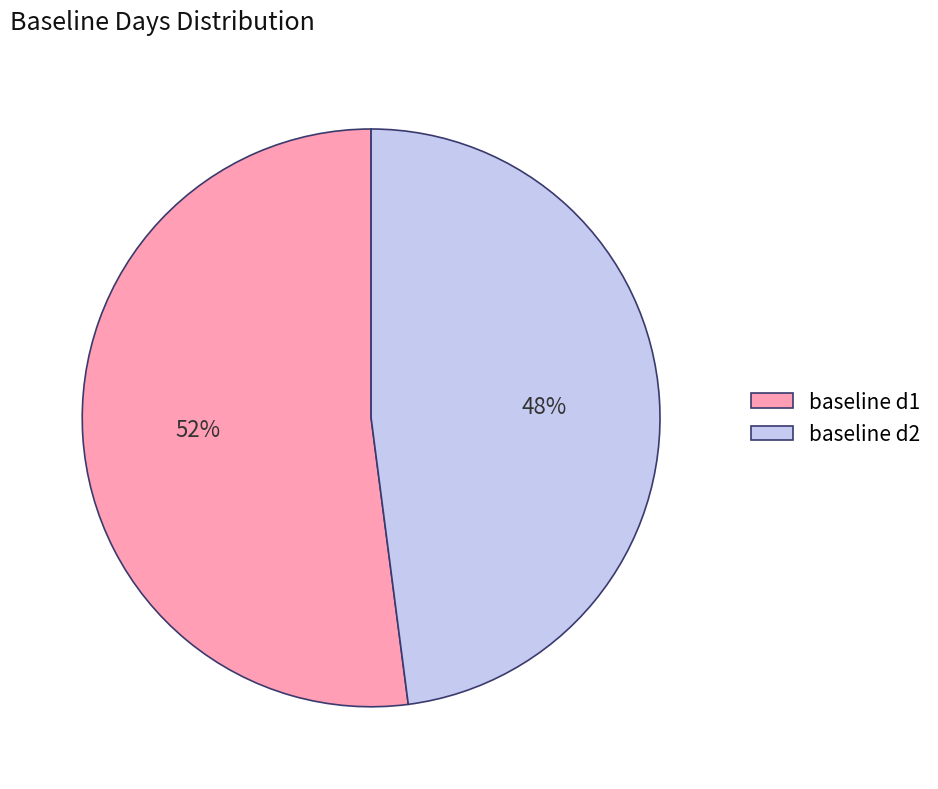

To the nearest percent, what portion does baseline d1 represent?

52%